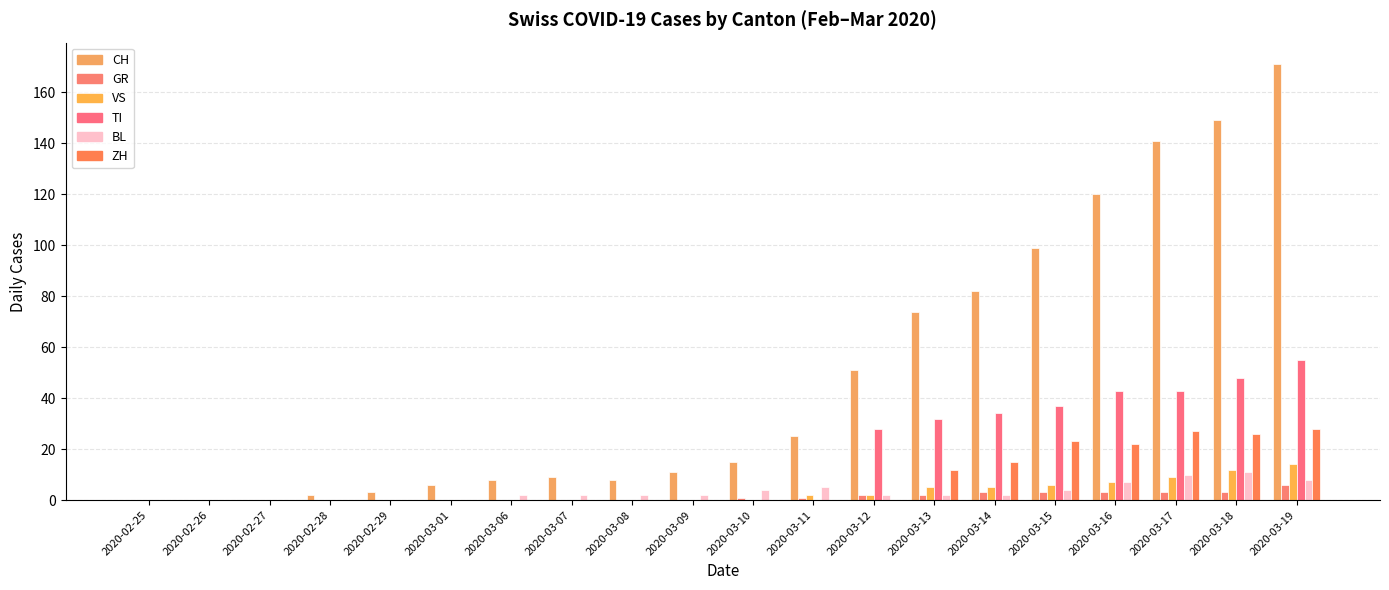

Where is GR nearest to the value 3?

2020-03-14